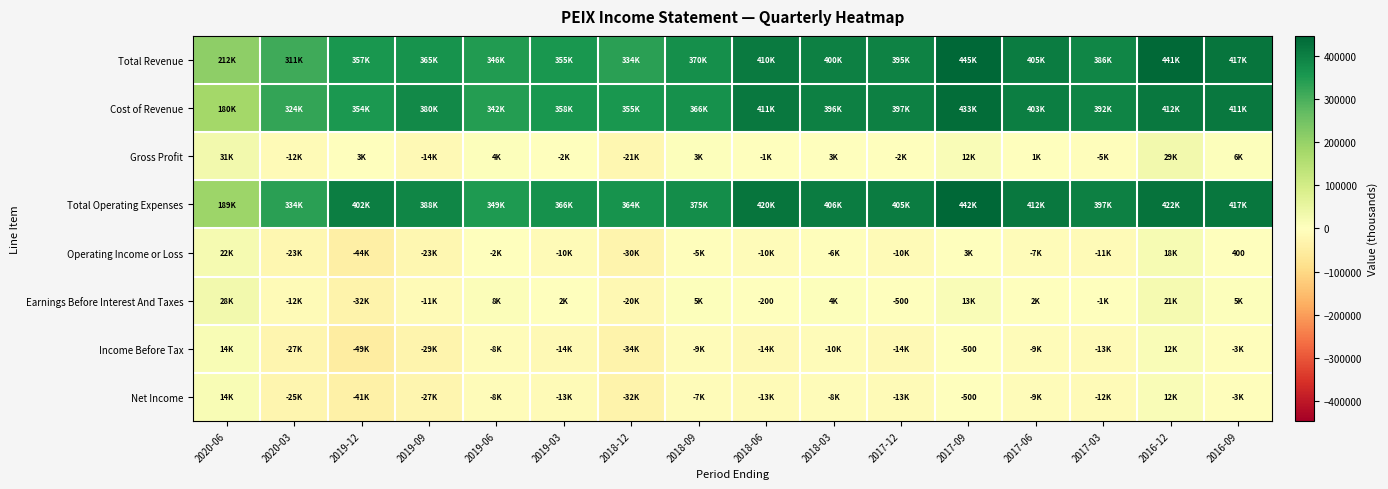

How many data points in Total Operating Expenses are less than 402100?

8